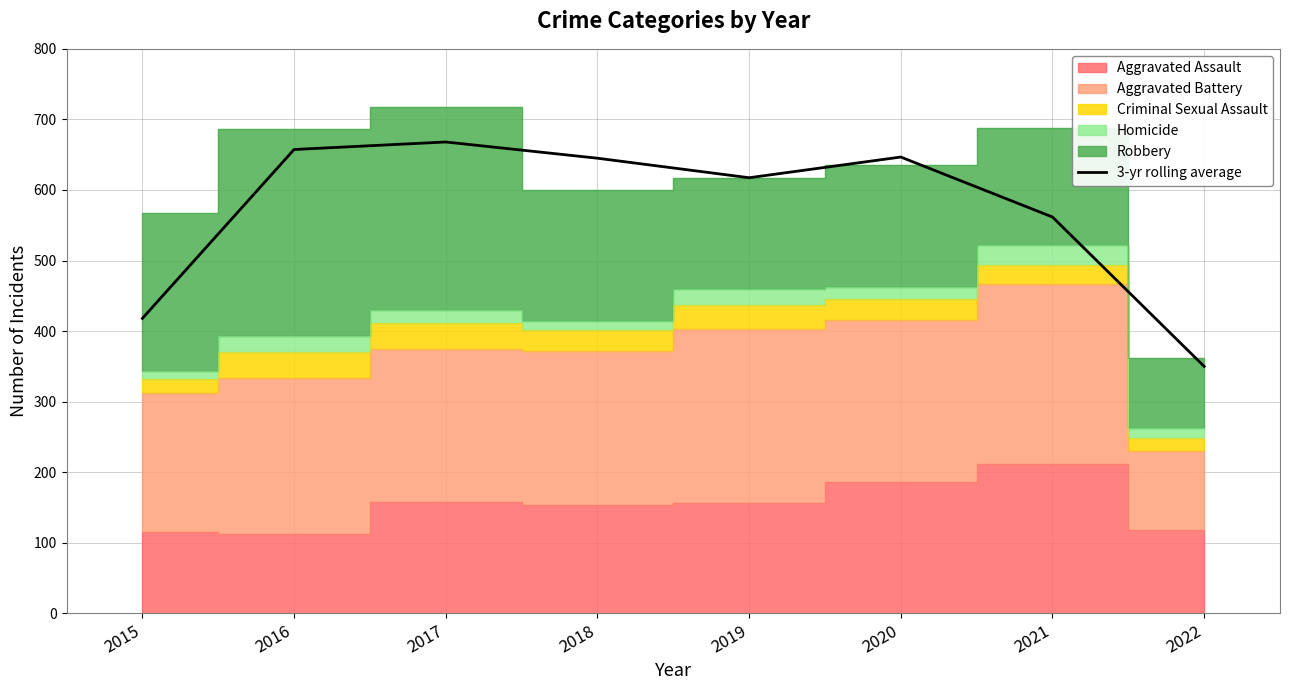

Is it true that the value at 2022 is 350.0?

True